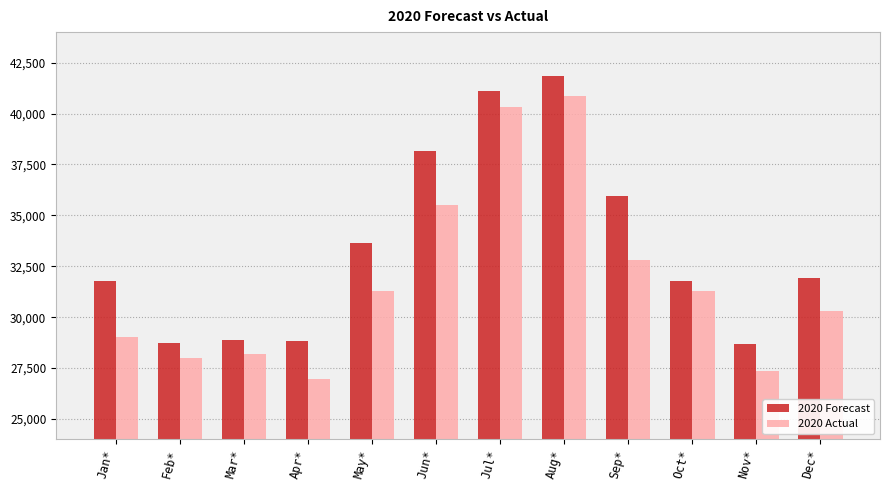

Rank the series at Apr* from highest to lowest value.

2020 Forecast, 2020 Actual